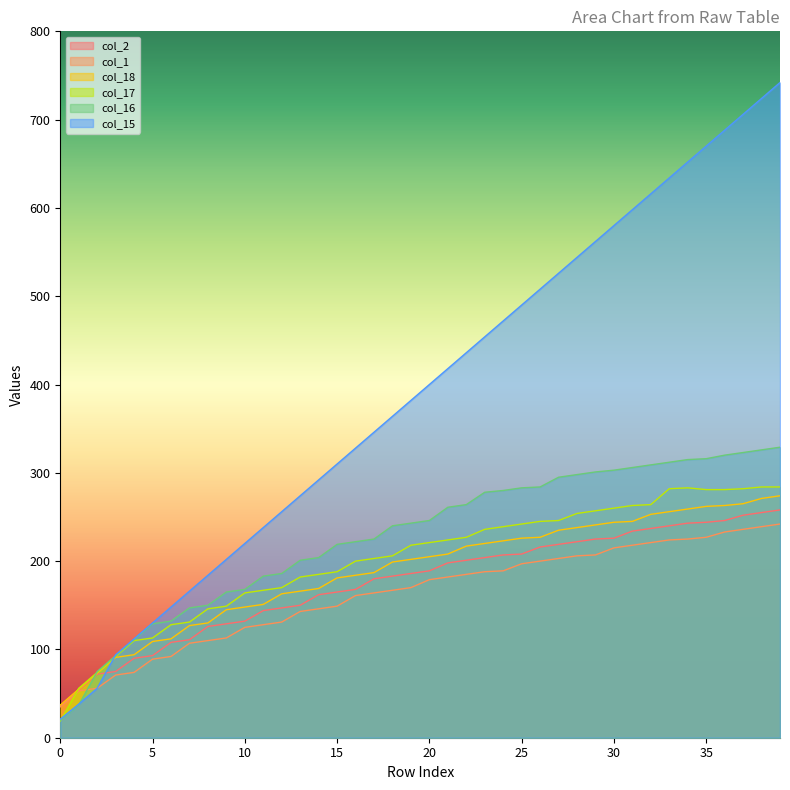

True or false: col_17 has a value of 236 at 23.

True